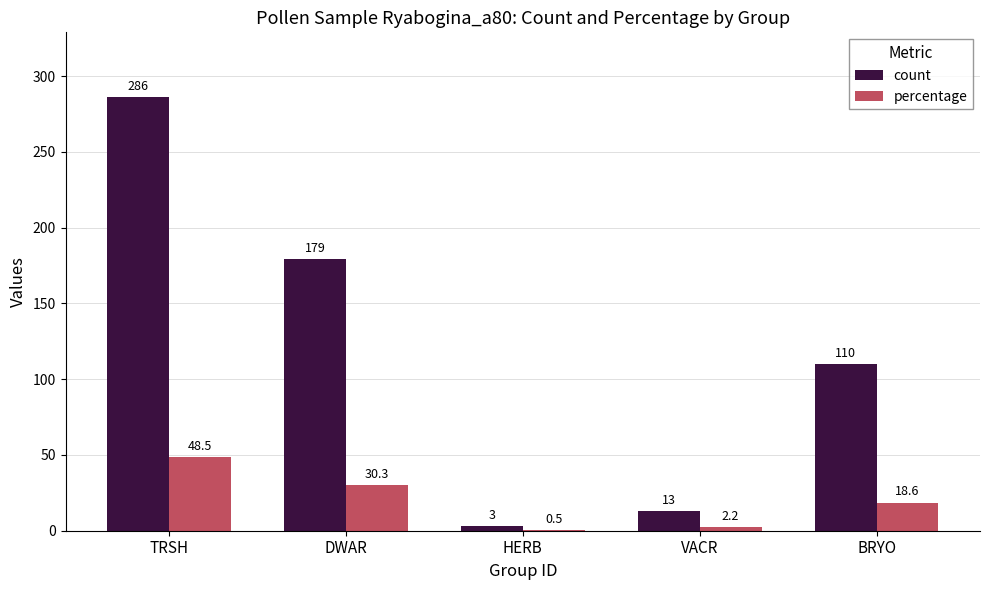

Is the value of count at DWAR greater than the value of percentage at VACR?

Yes